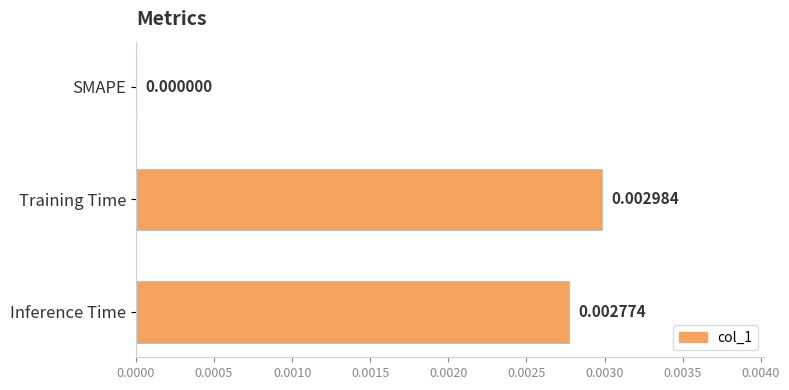

At which category does the chart reach its peak across all series?

Training Time